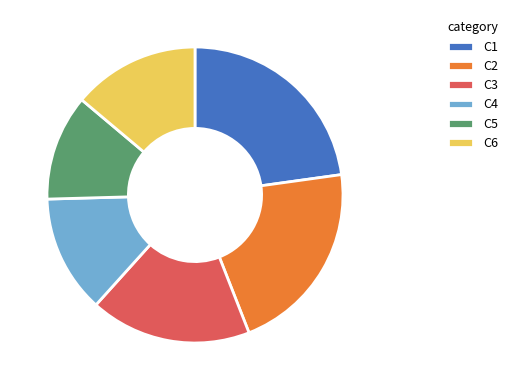

Which slice is the smallest?

C5